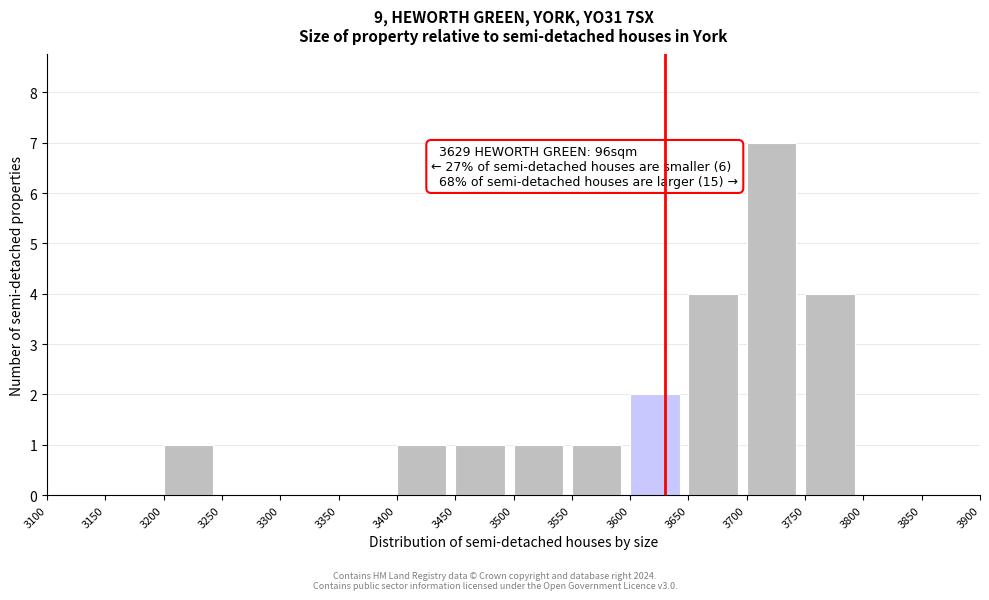

Which range on the x-axis has the tallest bar?

3700 to 3750